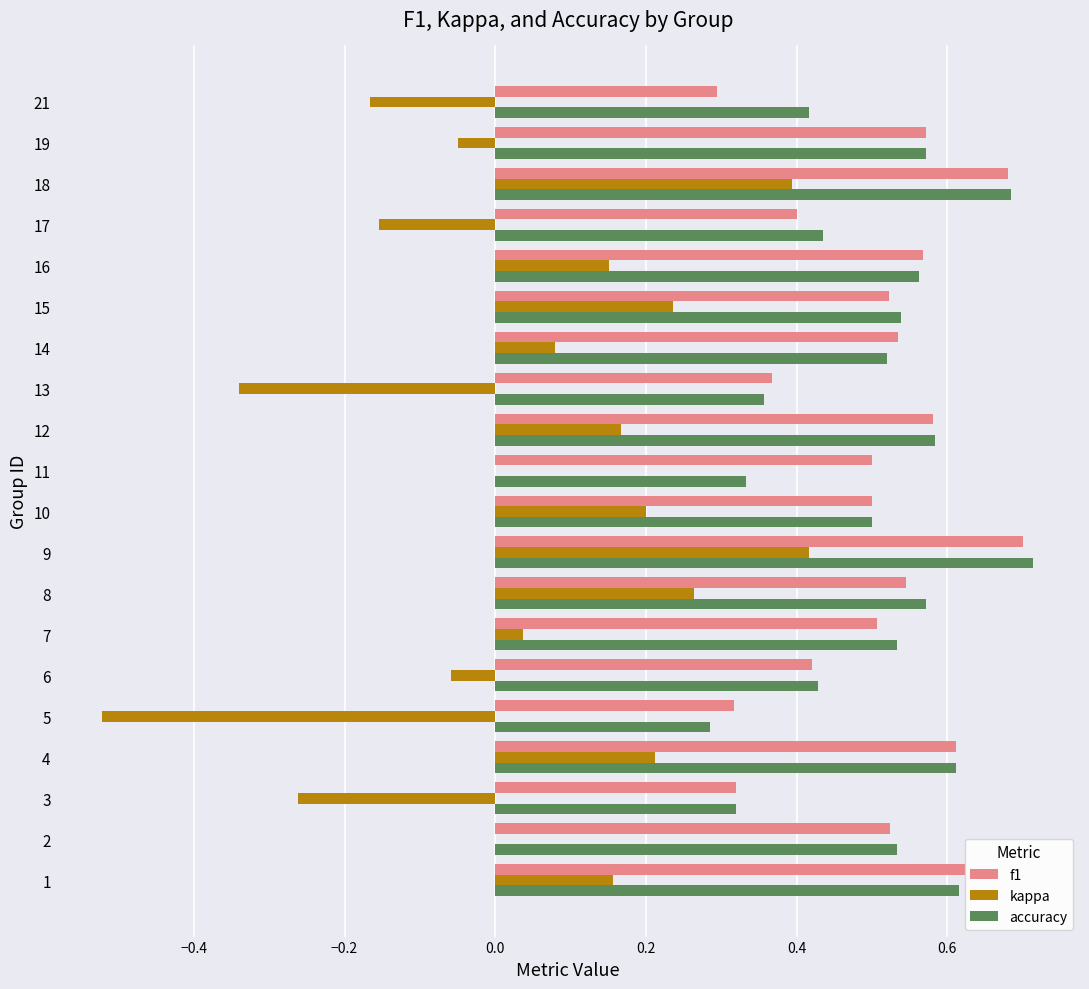

Is it true that accuracy equals 0.4 at 17?

True